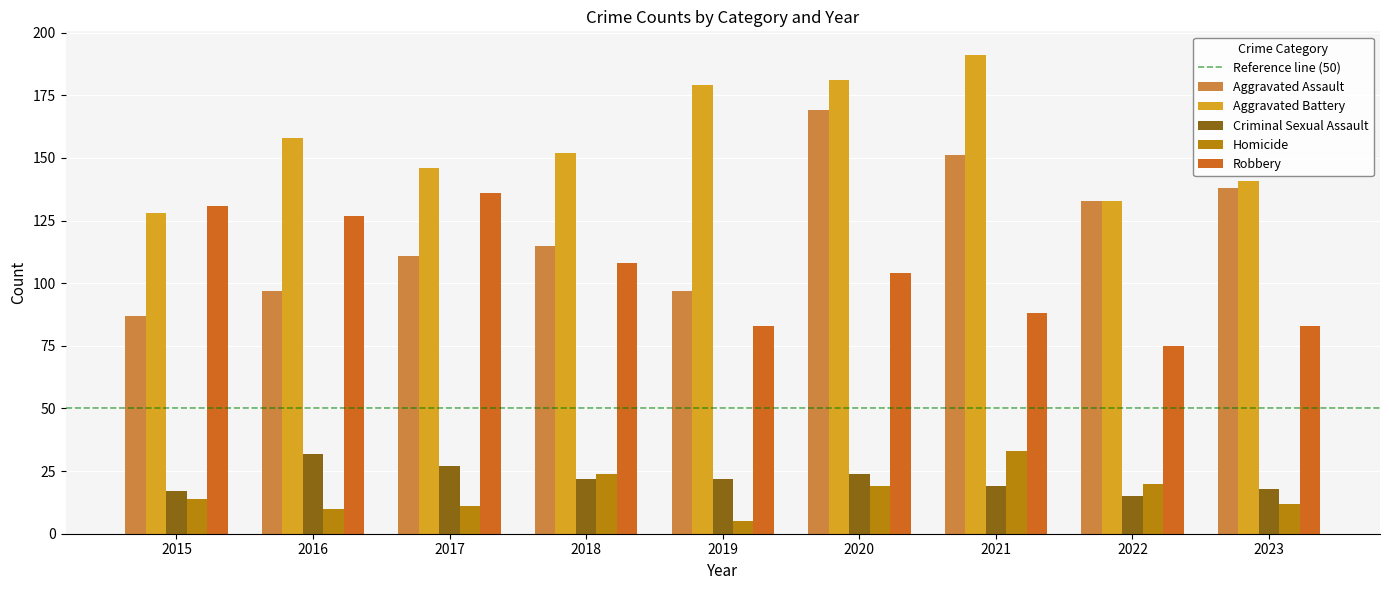

How many bars are there in total?

45